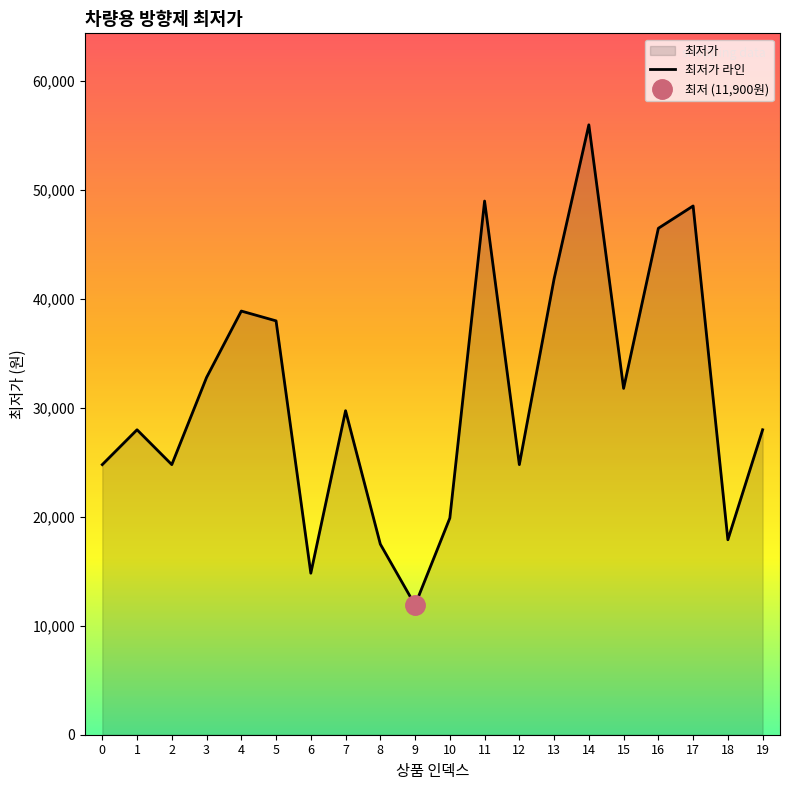

Reading right to left, transcribe all the data shown in this chart.

19=28000	18=17900	17=48550	16=46500	15=31800	14=56000	13=41860	12=24800	11=49000	10=19890	9=11900	8=17500	7=29750	6=14830	5=38000	4=38900	3=32800	2=24800	1=28000	0=24800